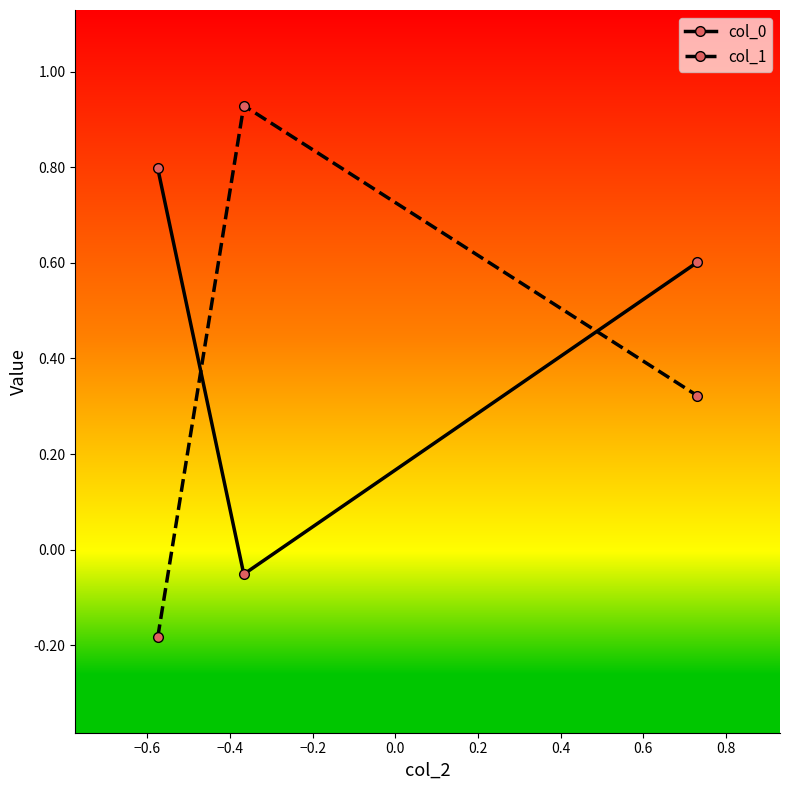

What is the value of the col_0 point at the 1st from the left?

0.8